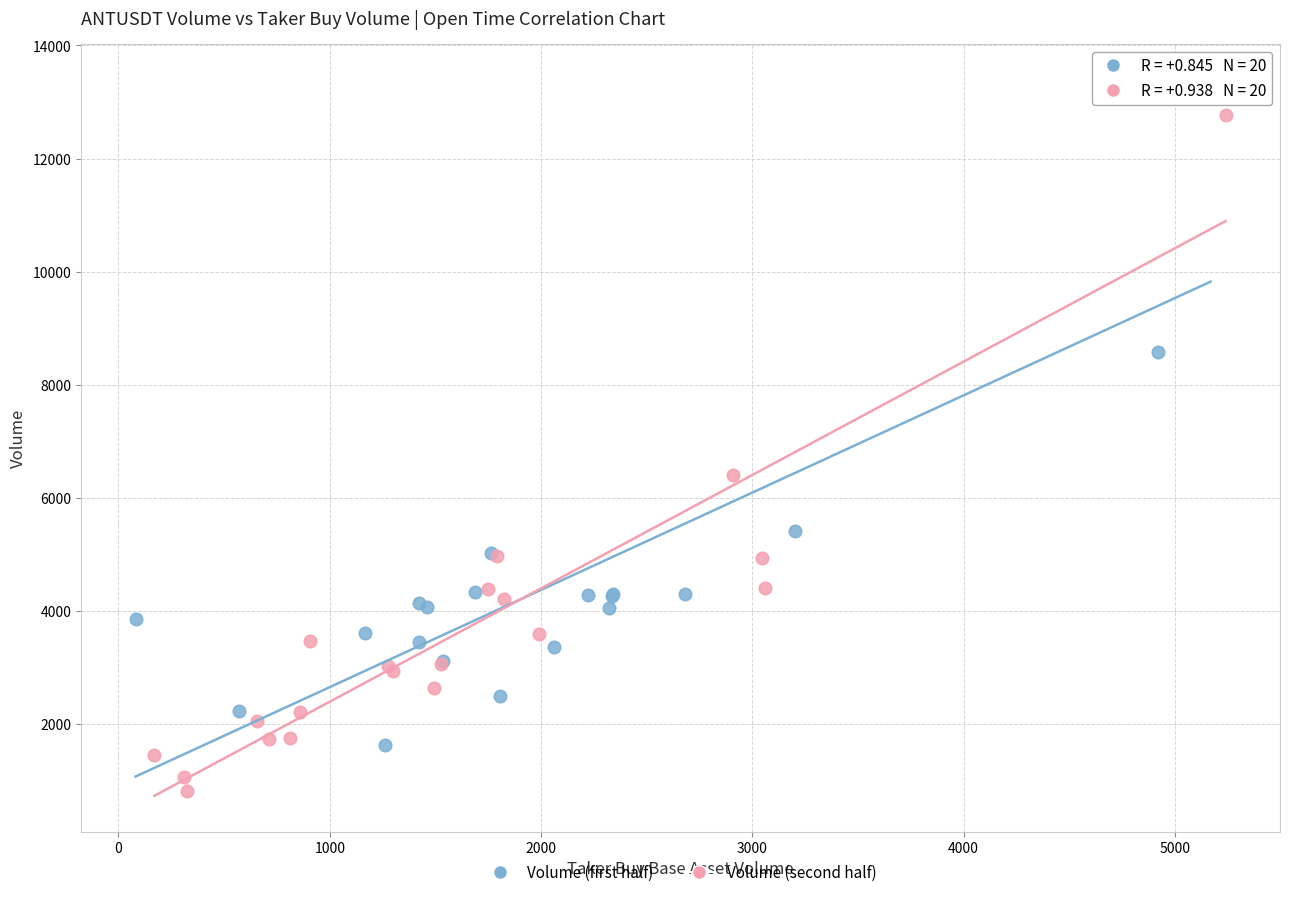

What are all the series names shown in the legend?

Volume (first half), Volume (second half)